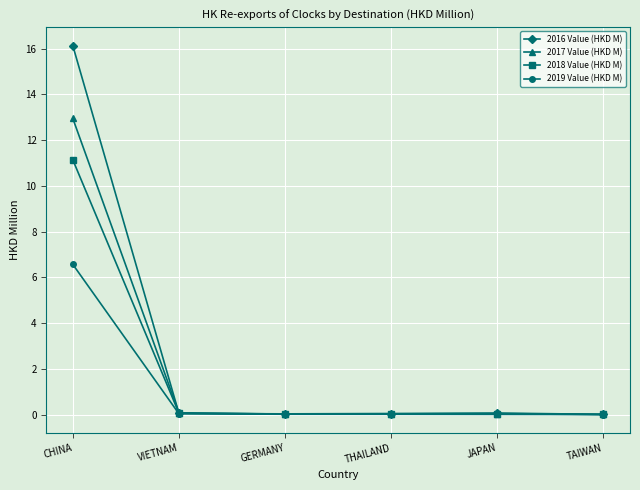

Is it true that 2019 Value (HKD M) equals 6.6 at CHINA?

True